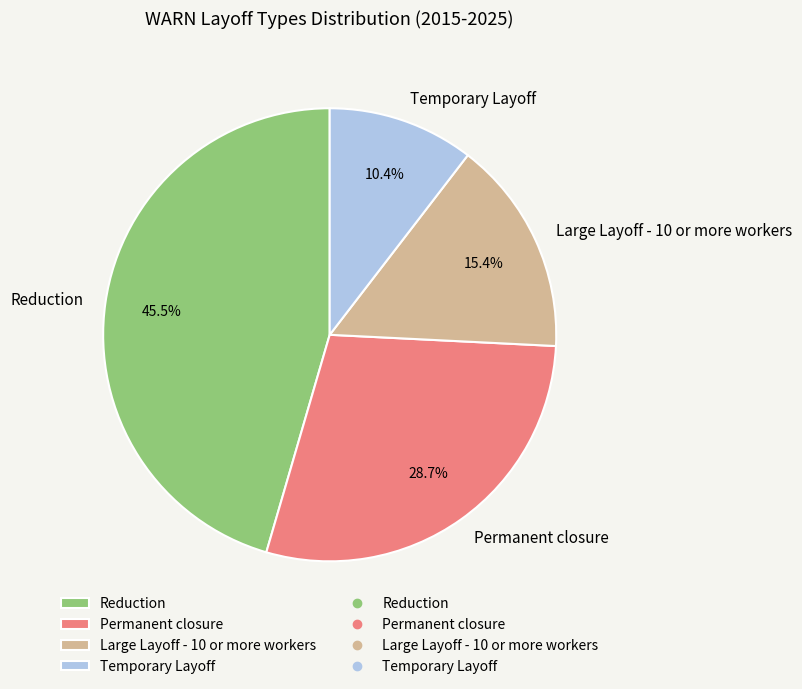

Which slice is the smallest?

Temporary Layoff